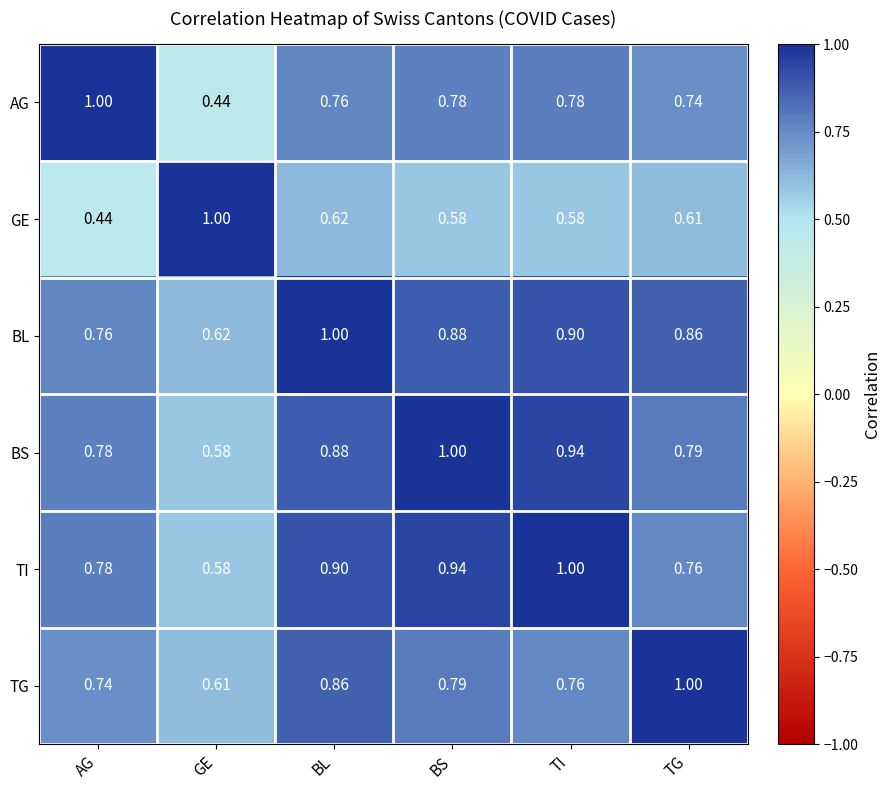

At which label does BL reach its peak?

BL